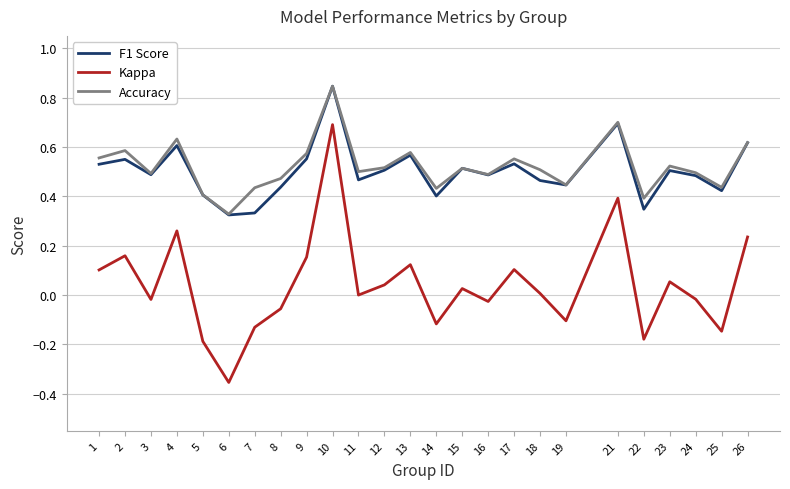

How many lines are shown in the chart?

3